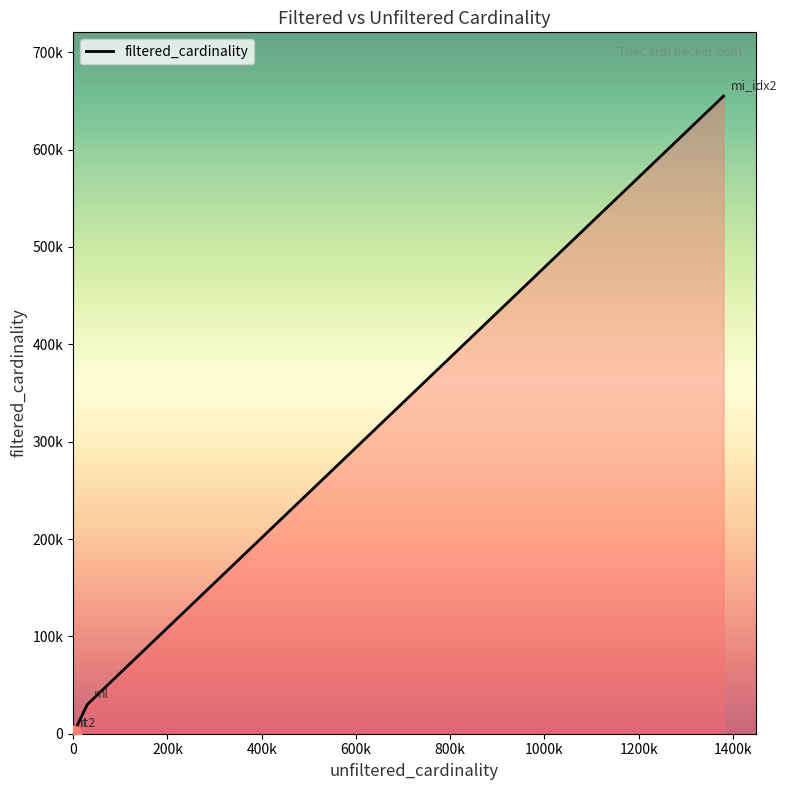

Does the chart display data point markers on the line(s)?

No